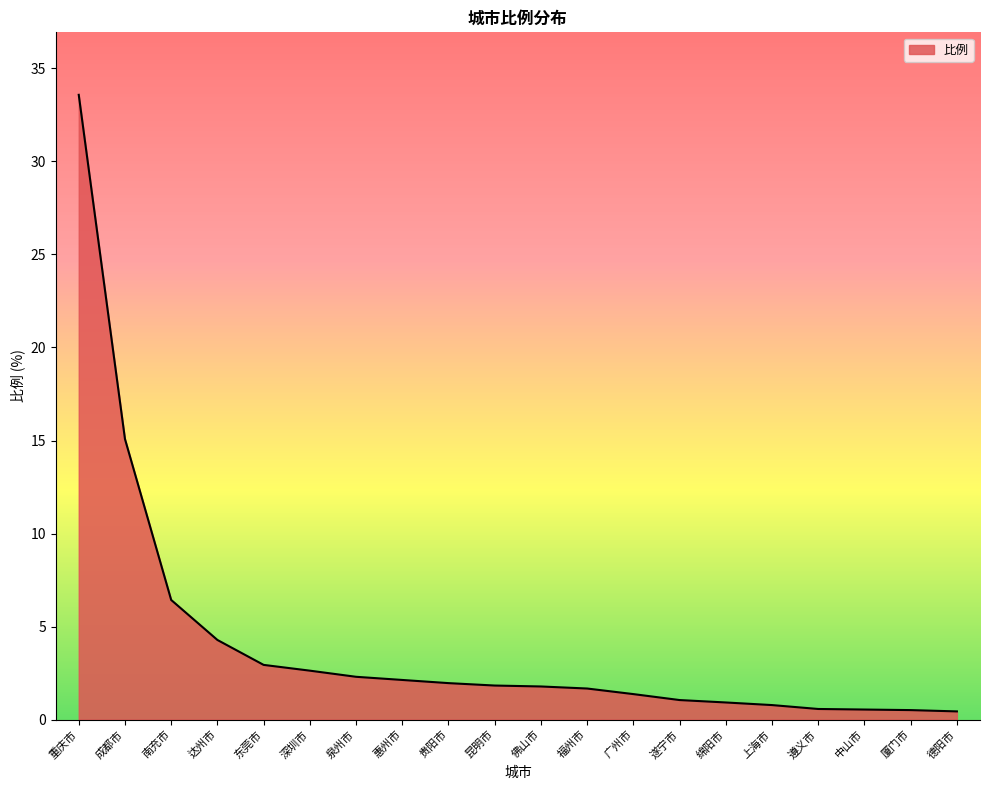

Which label corresponds to the largest value in the chart?

重庆市